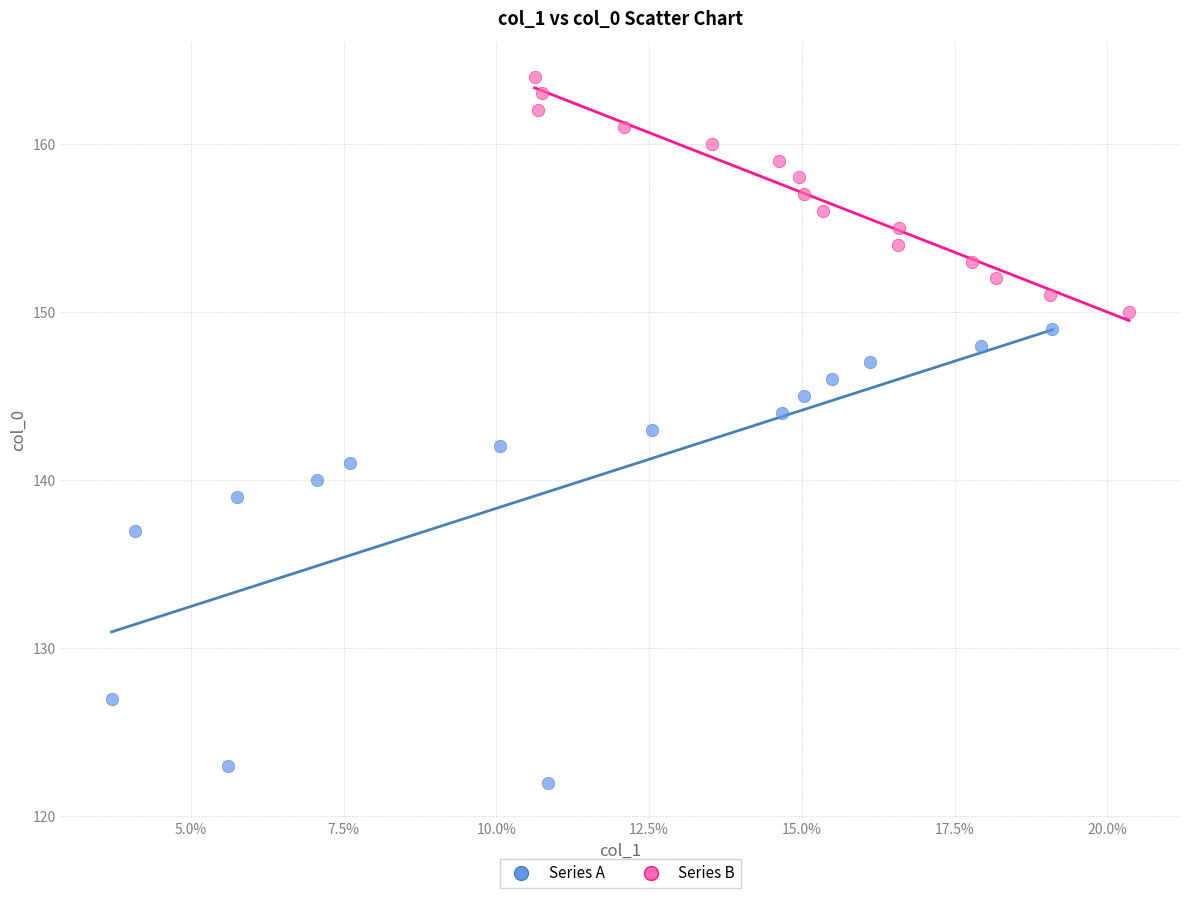

Which series reaches the maximum Y coordinate?

Series B